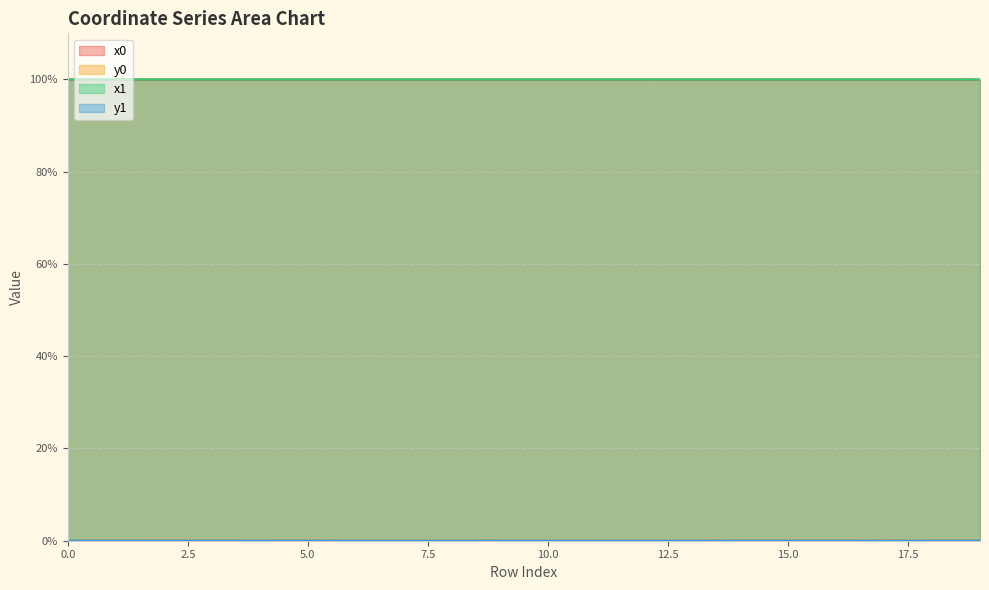

Which has a higher value, 2 or 13?

13